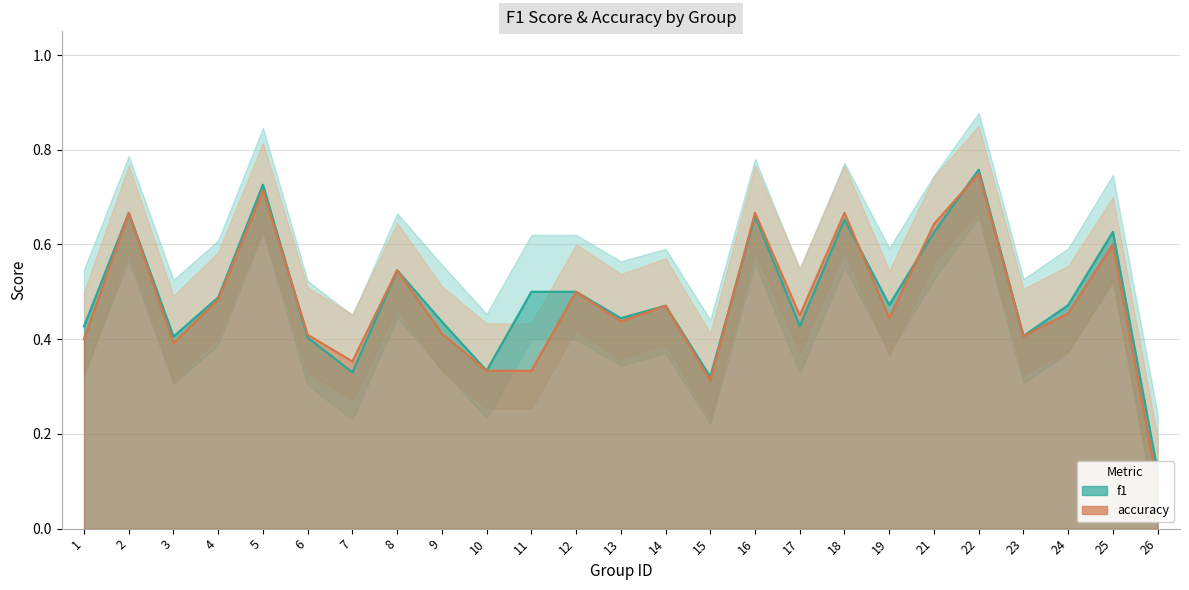

Is it true that f1 line equals 1.0 at 16?

False